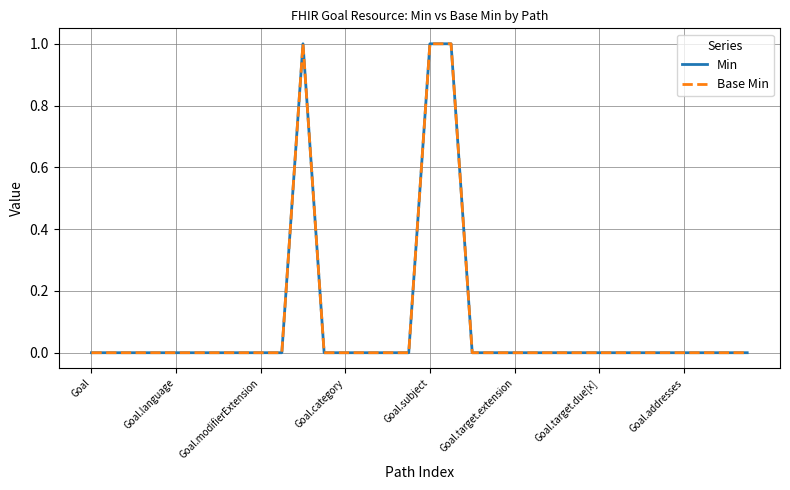

Does the chart have visible grid lines?

Yes